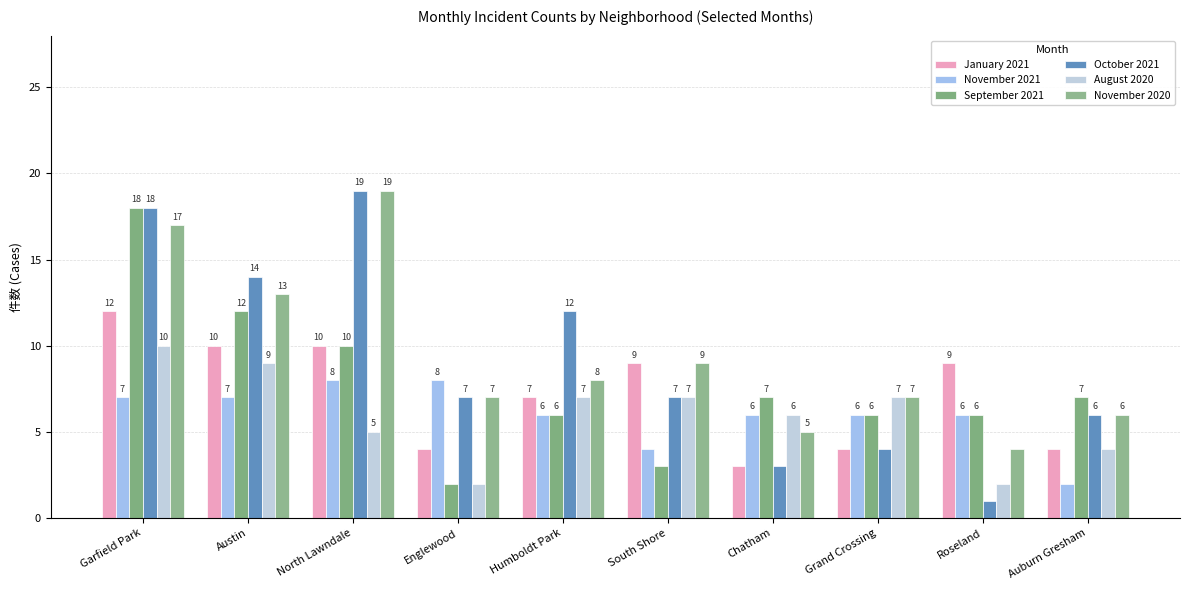

At how many categories does at least one series exceed 9?

4